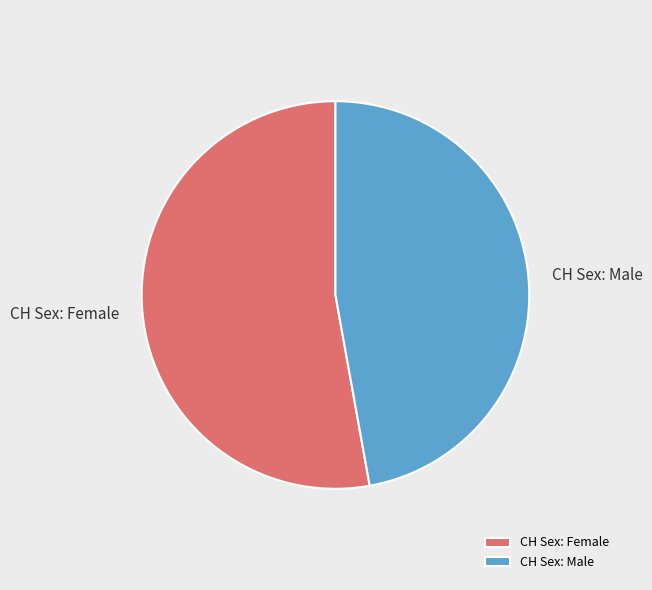

Which category has the biggest portion of the pie?

CH Sex: Female